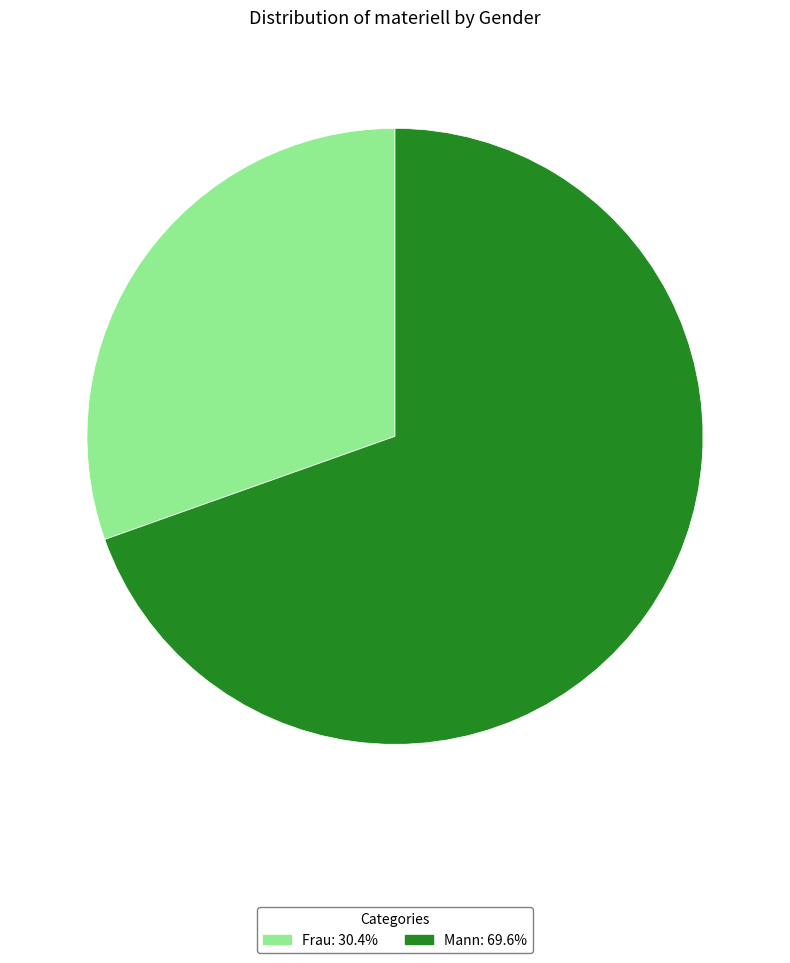

Between Mann and Frau, which is larger?

Mann